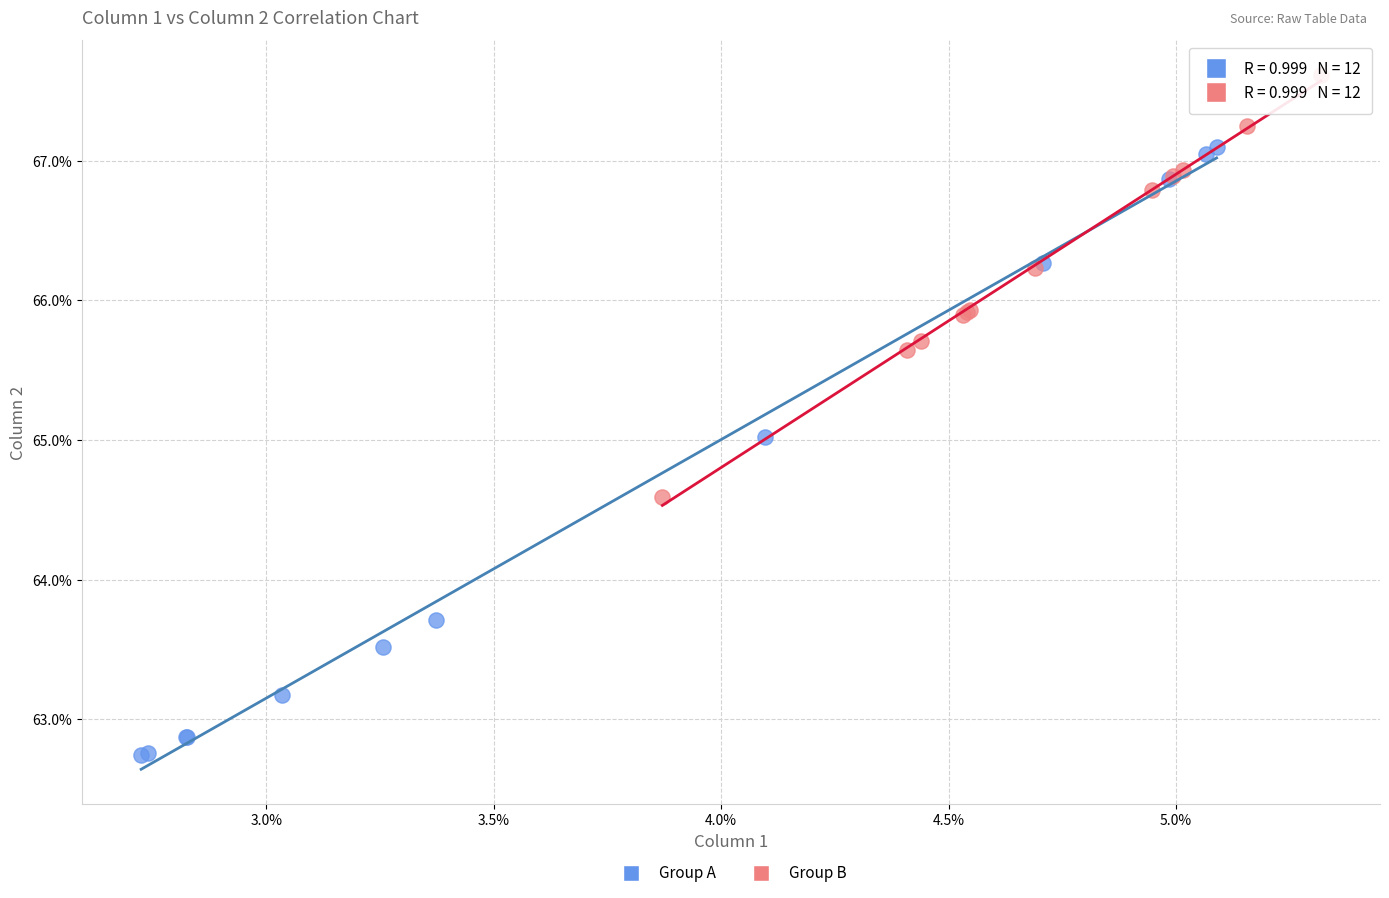

What are all the series names shown in the legend?

Group A, Group B